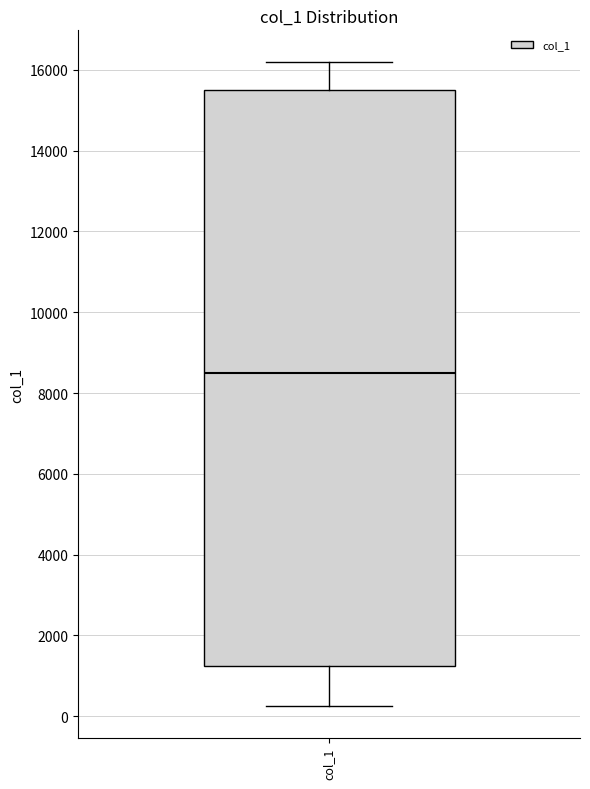

Where is the lower edge of the box for col_1 on the y-axis? The values are not printed on the chart, so give them approximately, as read against the axis.

1200